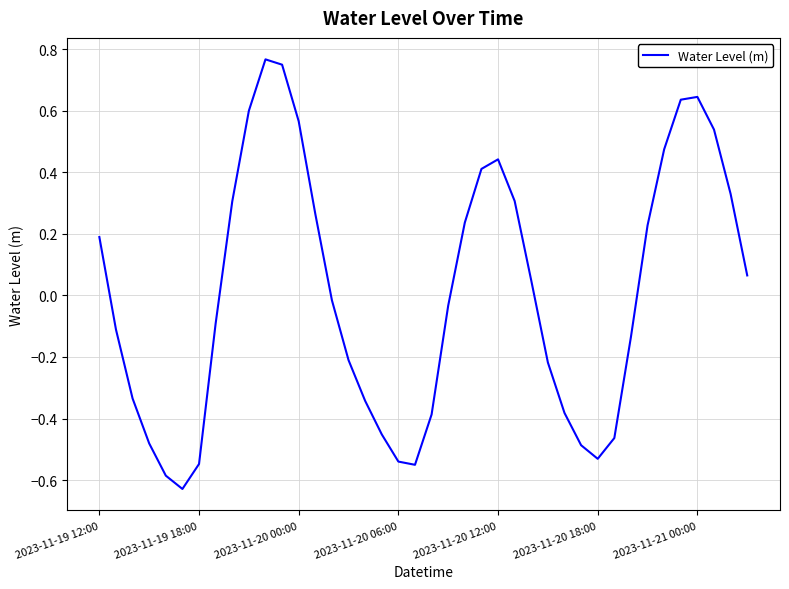

What is the difference between the maximum and minimum values?

1.4